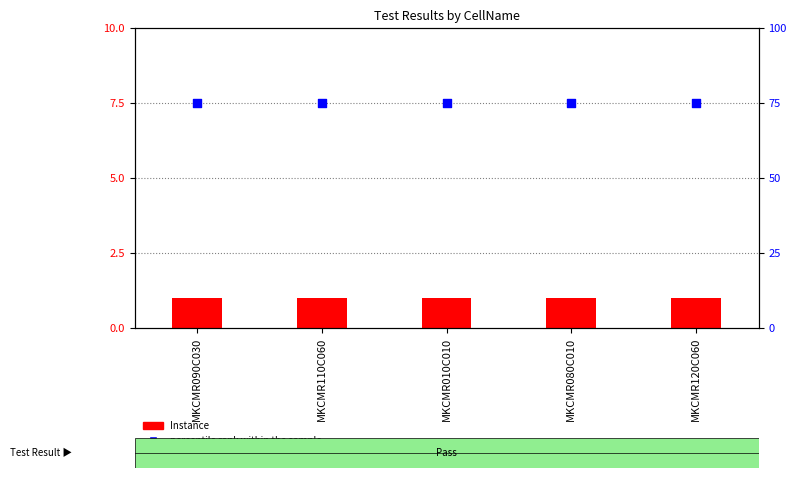

Which series contains the highest Y value?

percentile rank within the sample